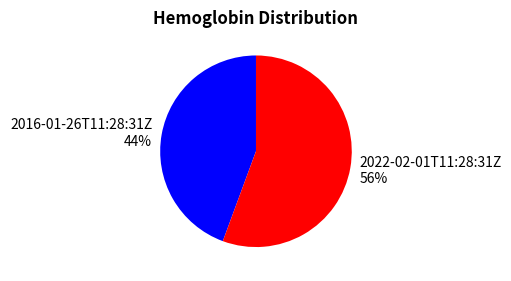

To the nearest percent, what is the combined percentage of 2016-01-26T11:28:31Z and 2022-02-01T11:28:31Z?

100%